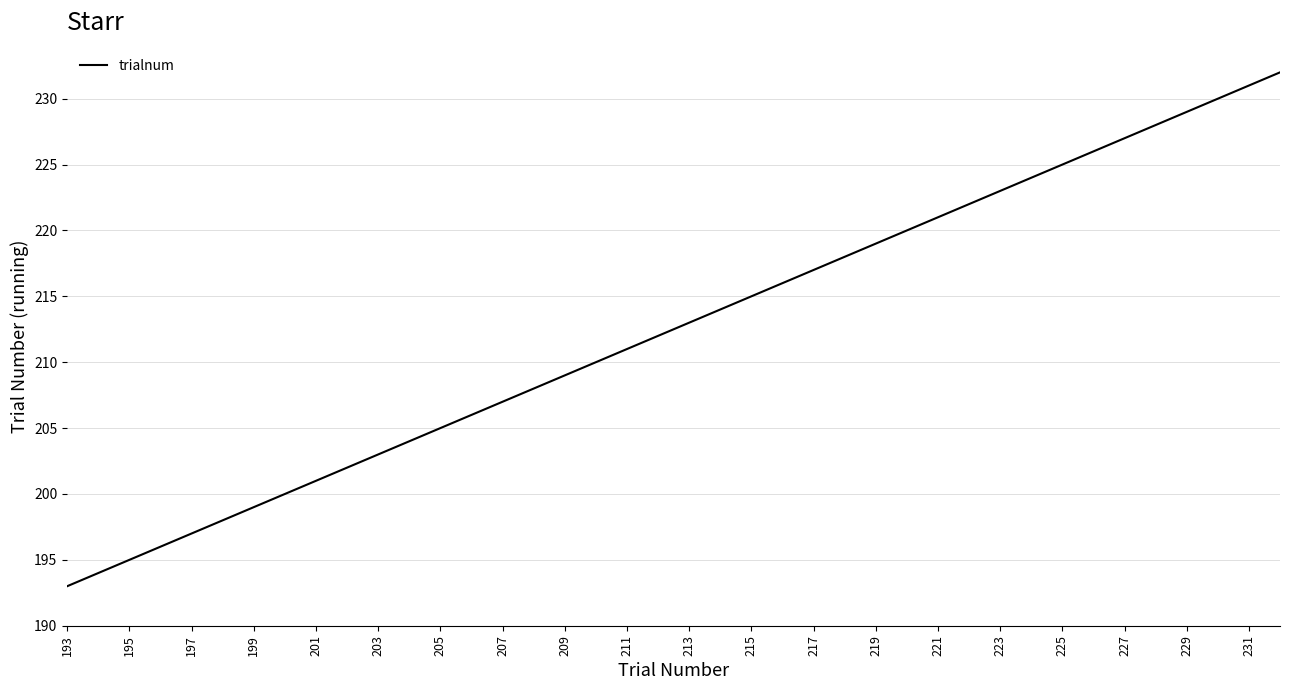

What is the minimum value shown in the chart?

193